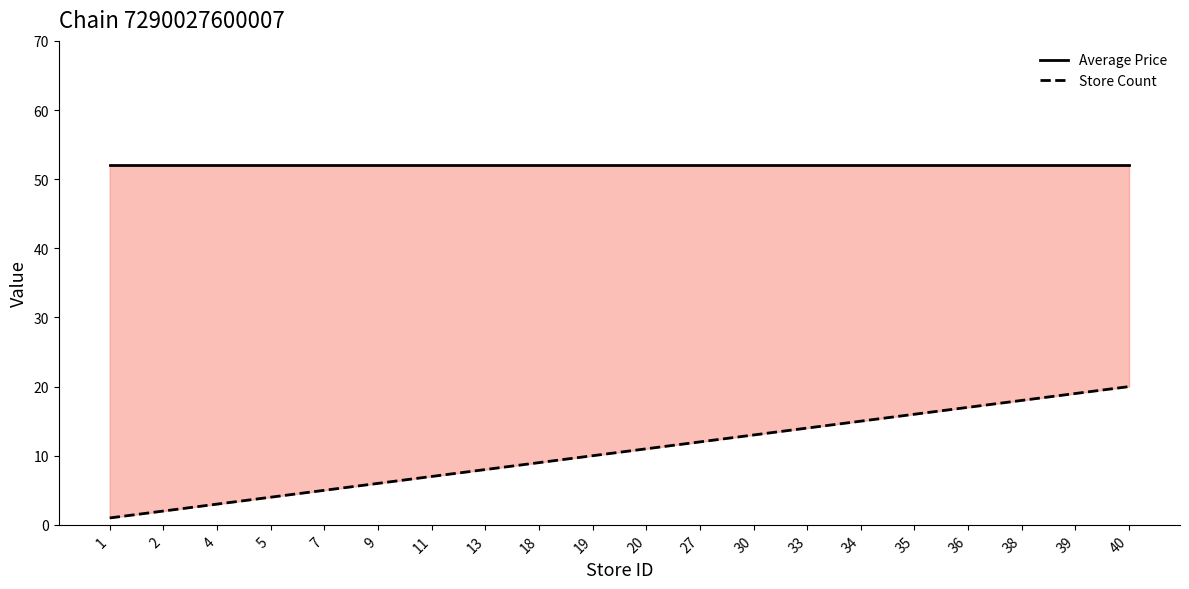

How many lines are shown in the chart?

2